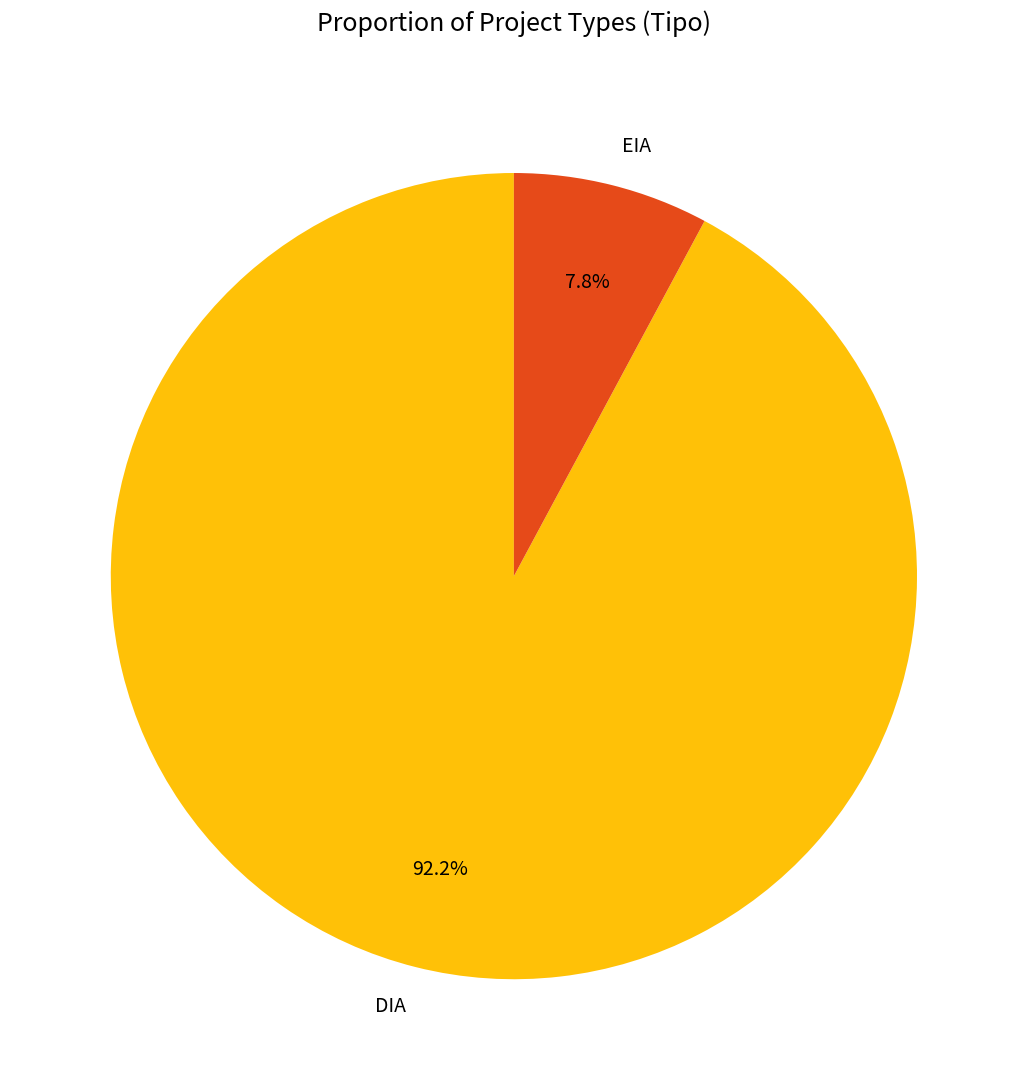

Which category accounts for the majority?

DIA